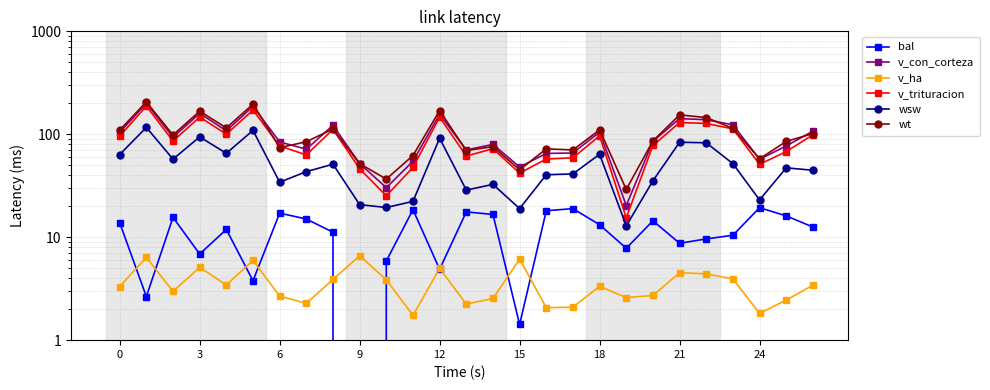

Between 14 and 23, which series saw the biggest shift?

v_con_corteza